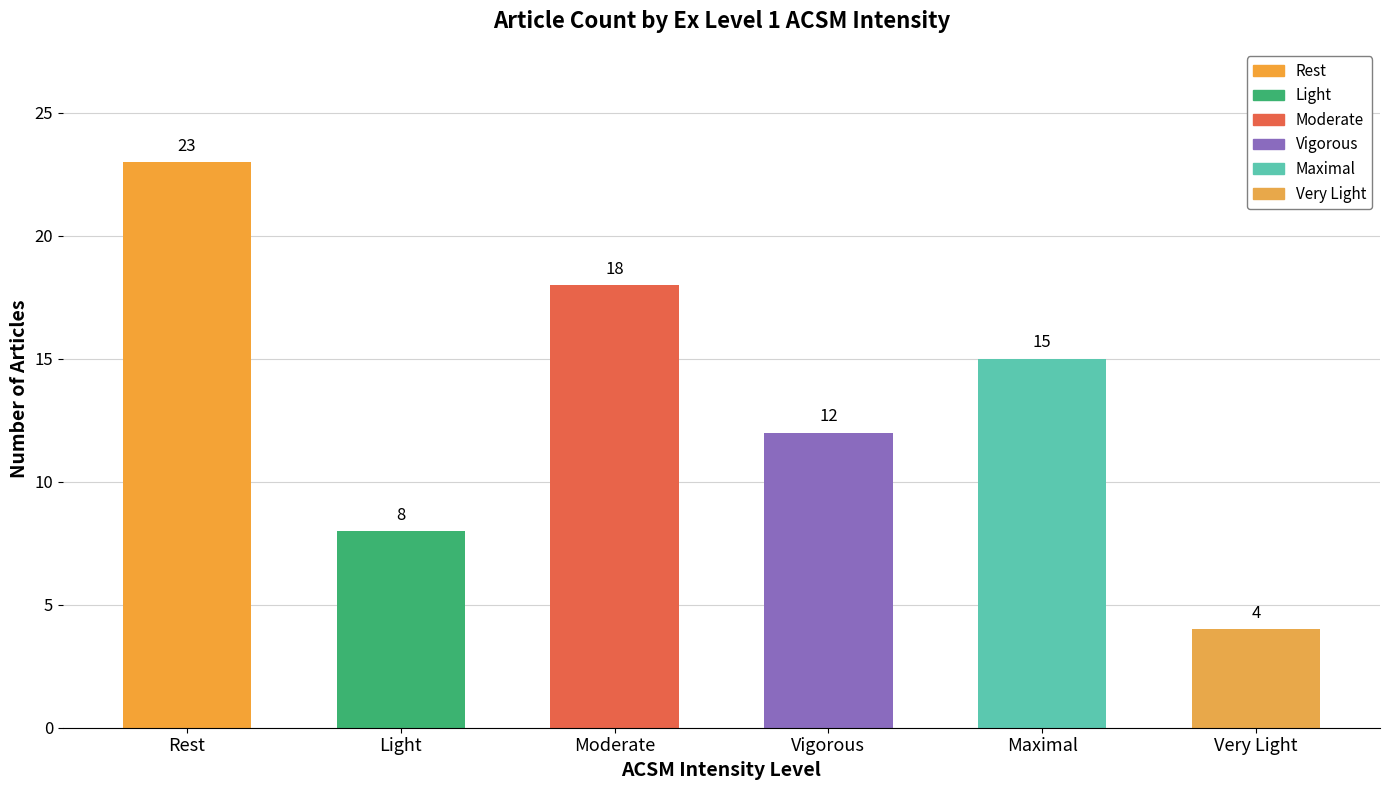

What is the sum of the values at Vigorous and Maximal?

27